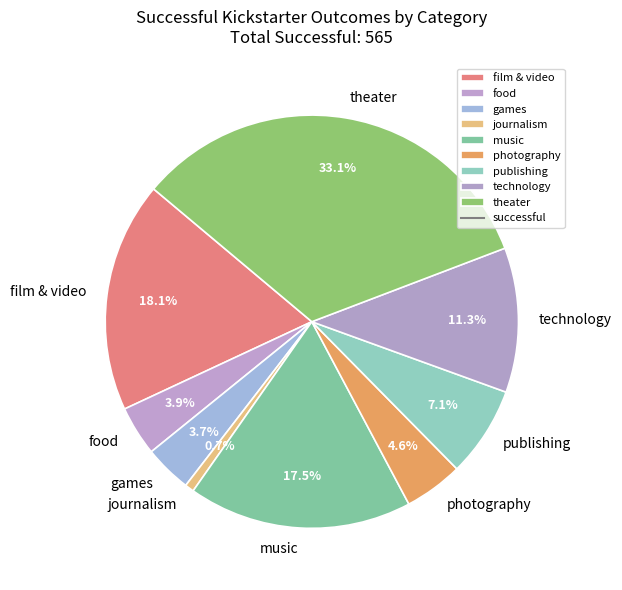

Is the sum of games and theater greater than half?

No